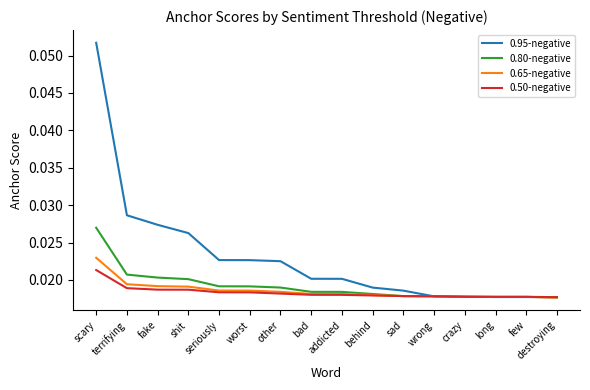

How many distinct data groups are displayed?

4